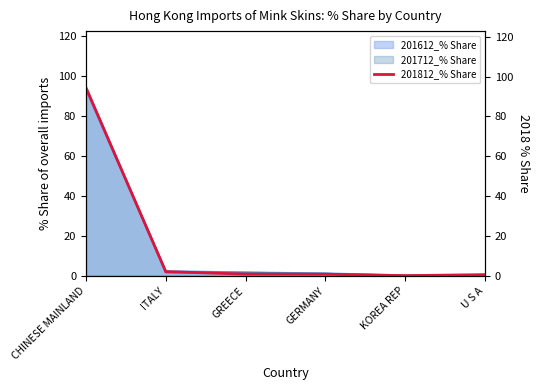

List the labels in order of value, largest first.

CHINESE MAINLAND, ITALY, GREECE, GERMANY, U S A, KOREA REP